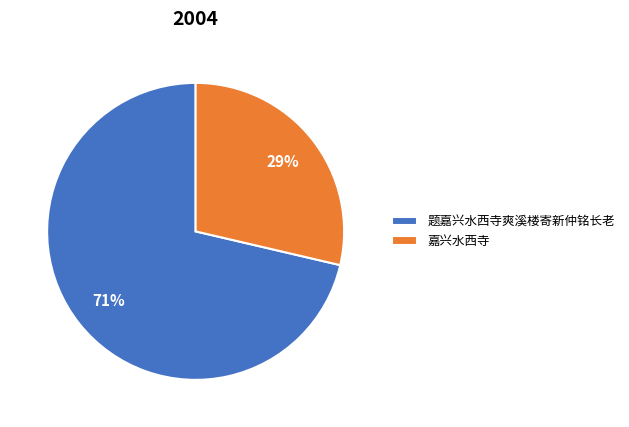

The 嘉兴水西寺 slice represents 29% of the pie. True or false?

True